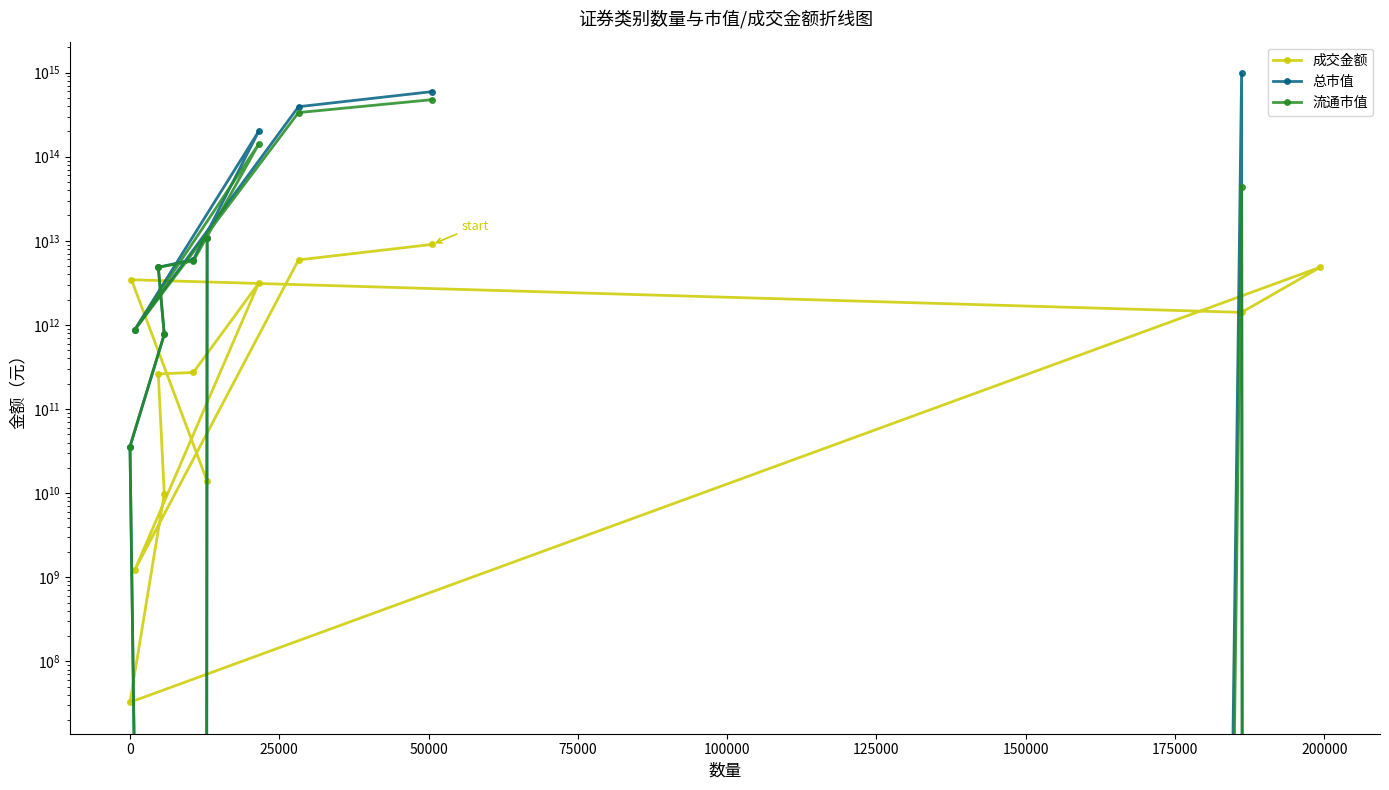

True or false: 总市值 and 流通市值 cross at least once.

False